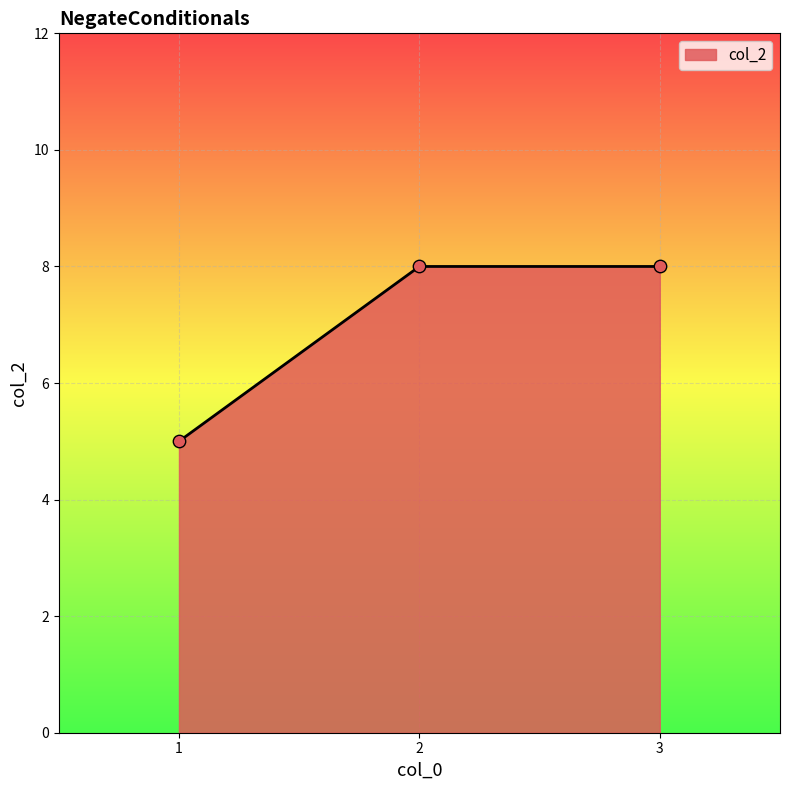

What is the change in value from 1 to 2?

+3